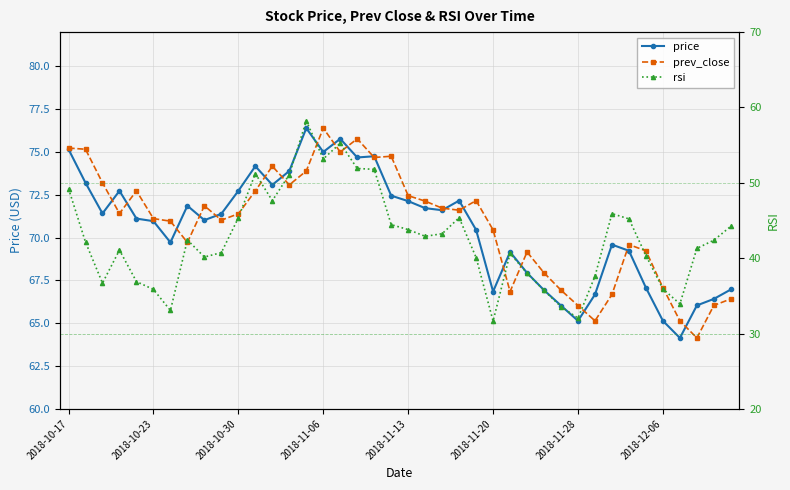

What is the sum of all prev_close values?

2831.1